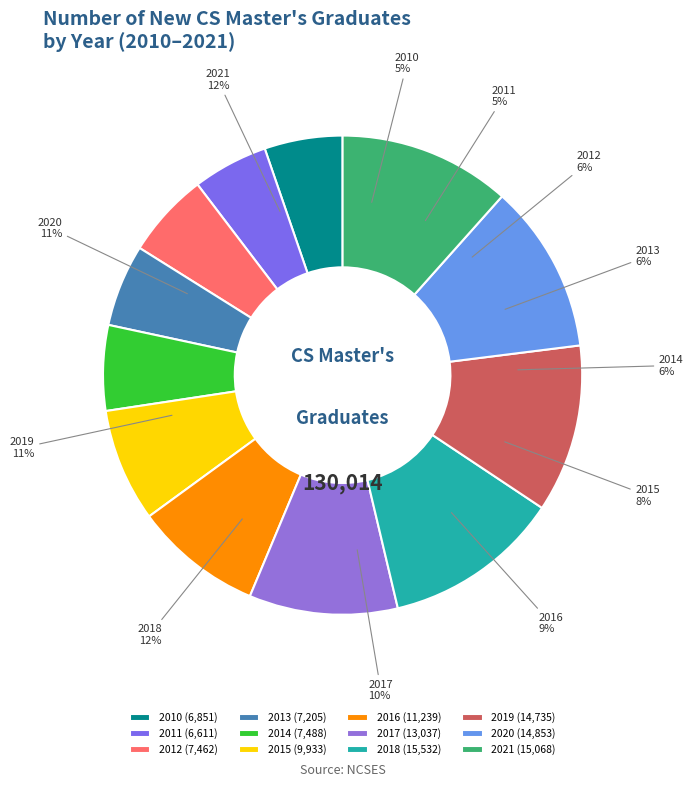

What is the change in value from 2010 to 2017?

+6186